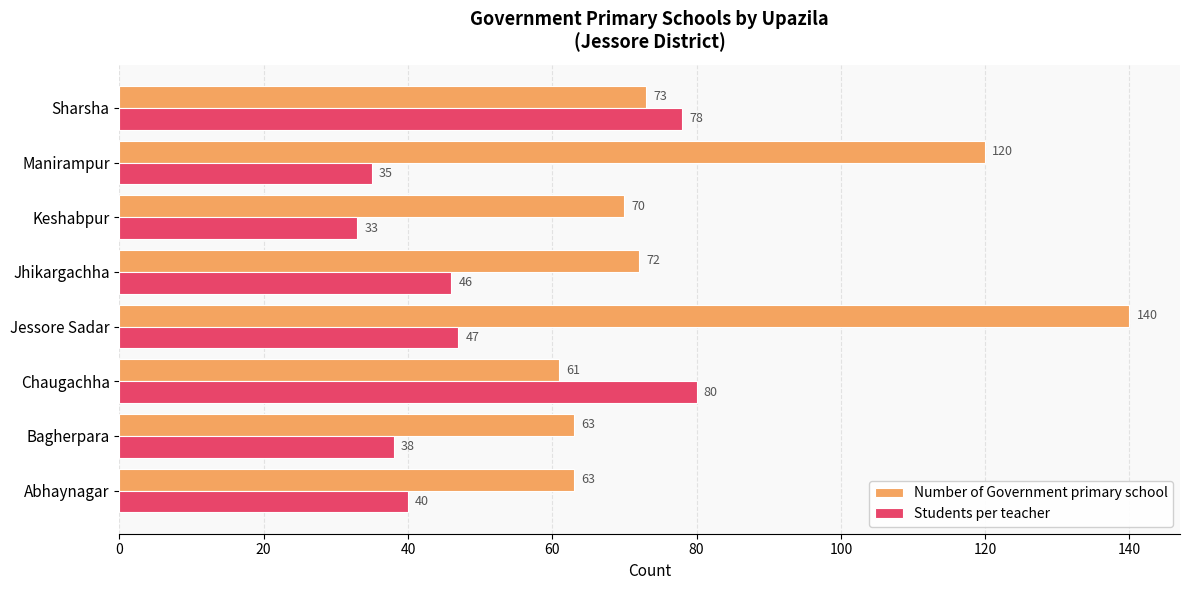

How many data points in Number of Government primary school are less than 72?

4